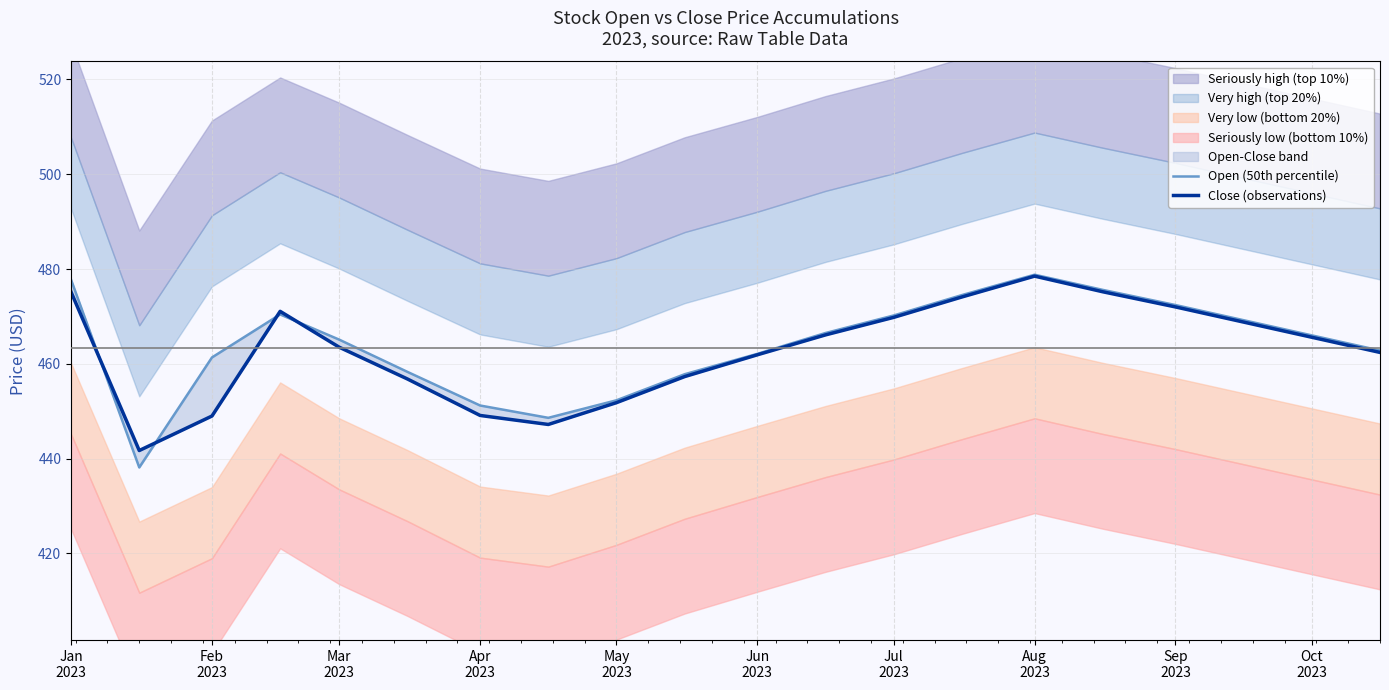

At which label does Open (50th percentile) first exceed 466?

Jan
2023